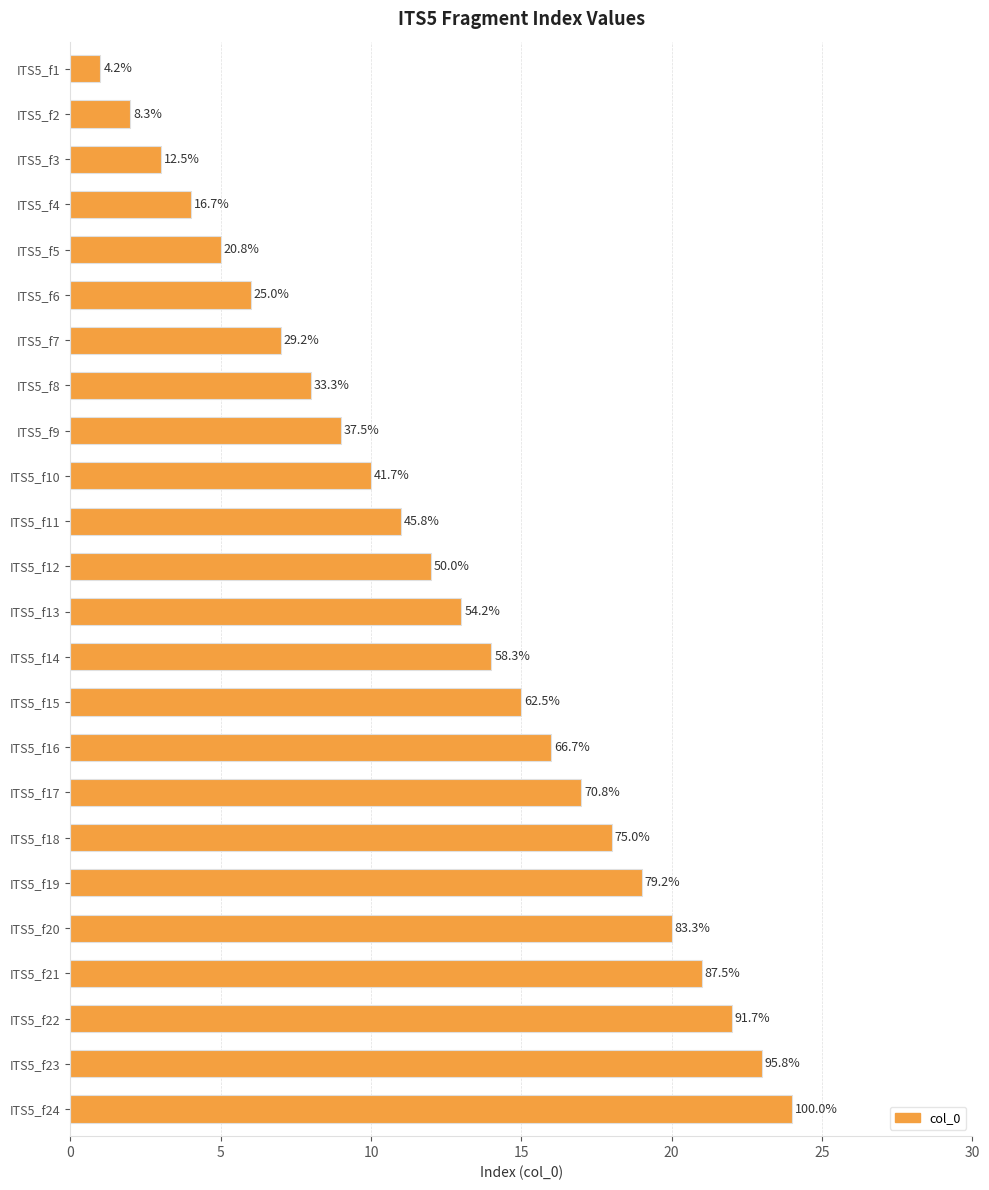

What is the greatest value displayed?

24